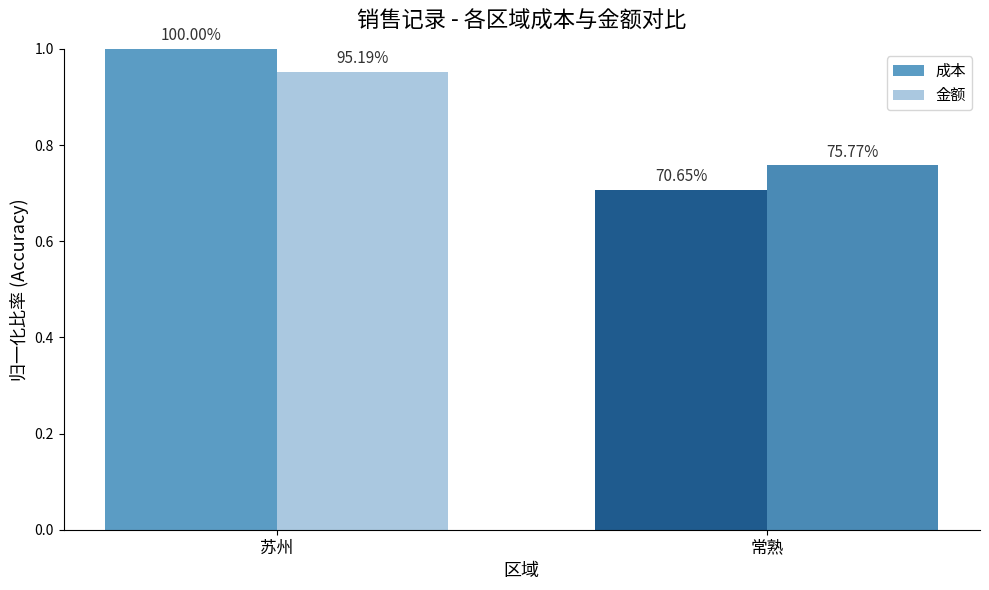

What is the total value across all series at 常熟?

1.5